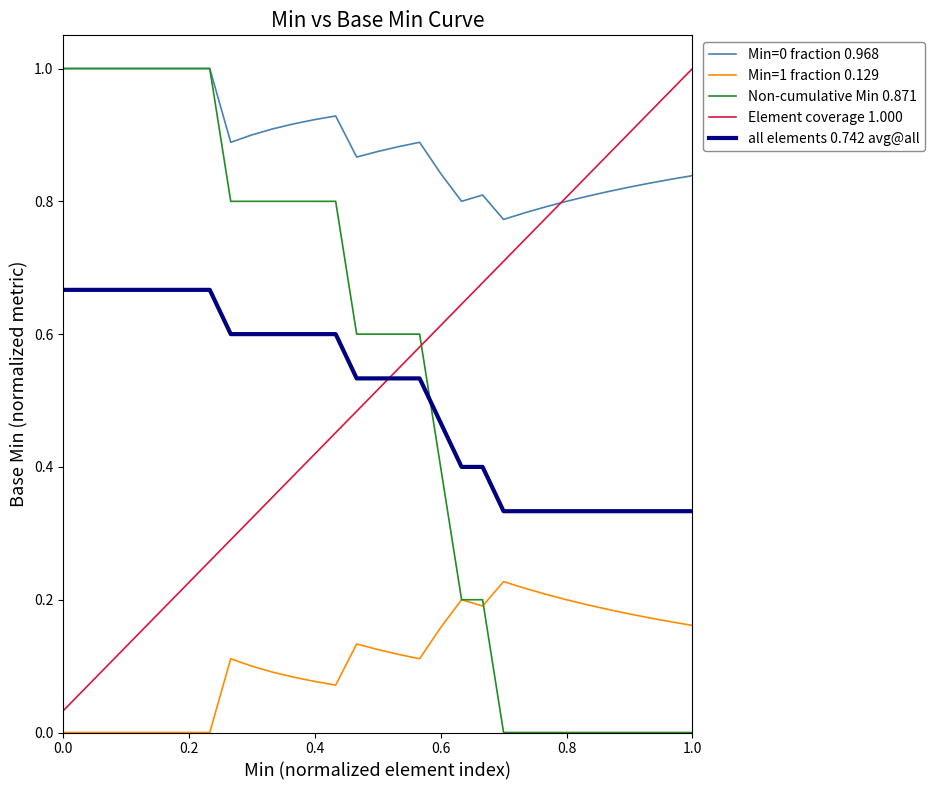

True or false: Min=1 fraction 0.129 and Min=0 fraction 0.968 intersect in this chart.

False